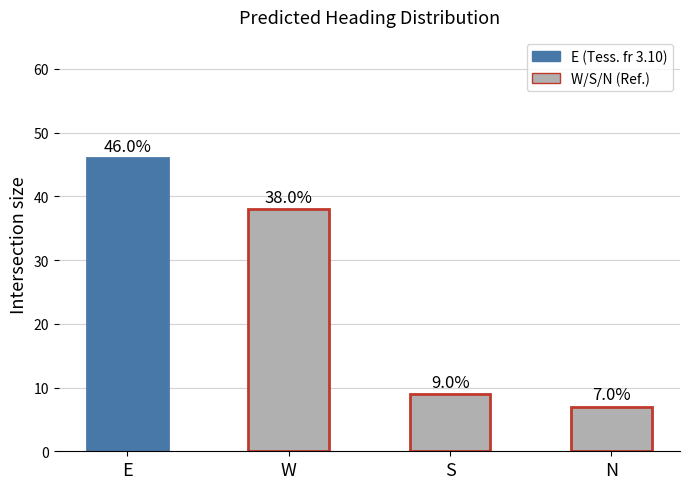

Approximately how many times larger is the value at W compared to E?

0.8